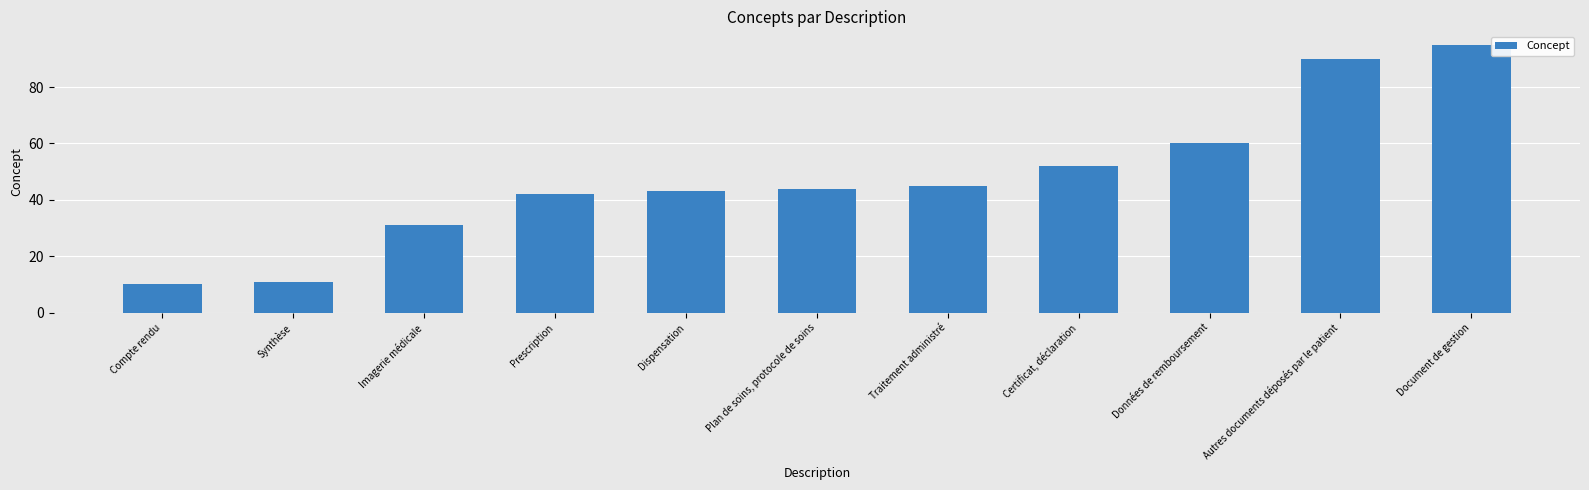

What is the change in value from Dispensation to Certificat, déclaration?

+9